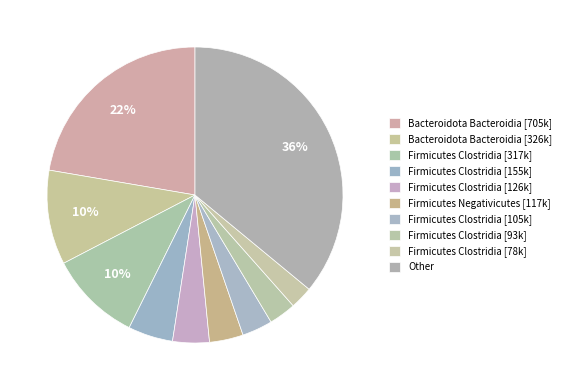

Count the number of slices in the pie.

10